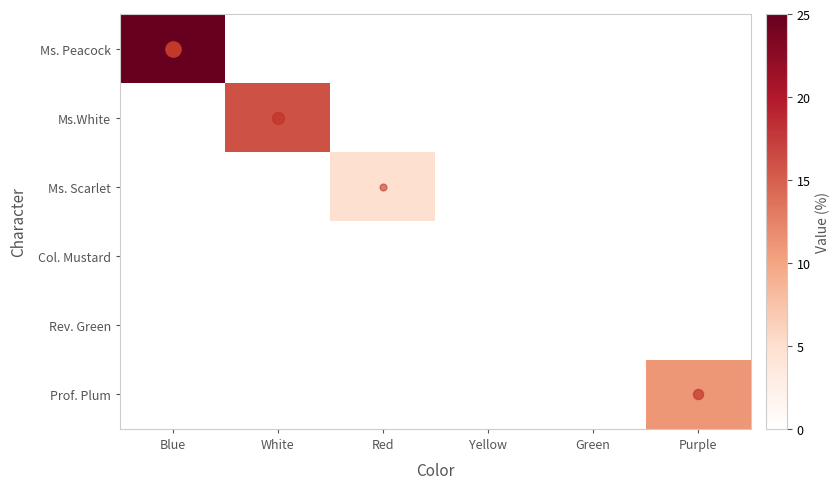

Reading left to right, list all the values displayed in this chart.

Ms. Peacock: Blue=25	White=0	Red=0	Yellow=0	Green=0	Purple=0
Ms.White: Blue=0	White=16	Red=0	Yellow=0	Green=0	Purple=0
Ms. Scarlet: Blue=0	White=0	Red=5	Yellow=0	Green=0	Purple=0
Col. Mustard: Blue=0	White=0	Red=0	Yellow=0	Green=0	Purple=0
Rev. Green: Blue=0	White=0	Red=0	Yellow=0	Green=0	Purple=0
Prof. Plum: Blue=0	White=0	Red=0	Yellow=0	Green=0	Purple=11